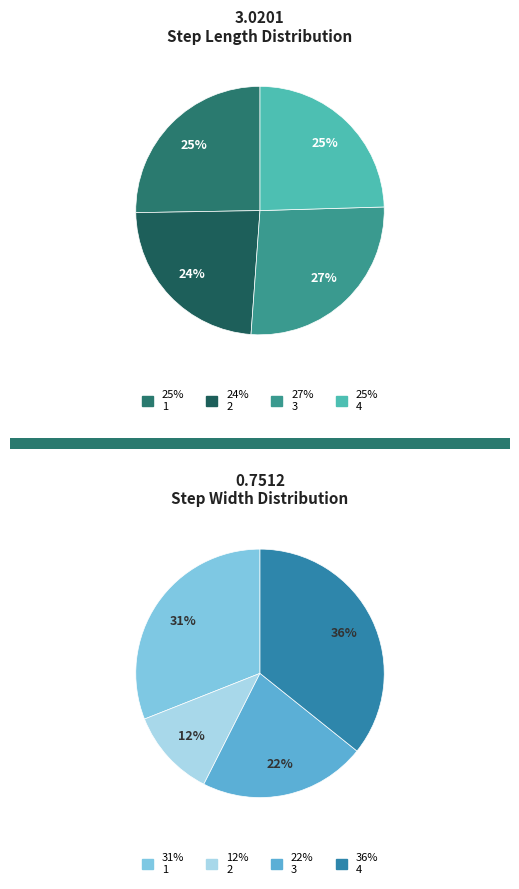

To the nearest percent, what is the average slice percentage?

25%